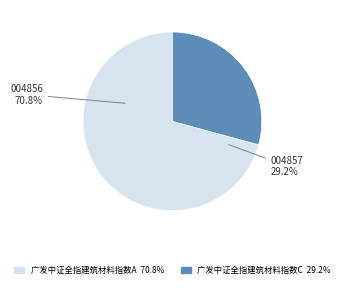

What percentage is the 广发中证全指建筑材料指数A slice, to the nearest percent?

71%